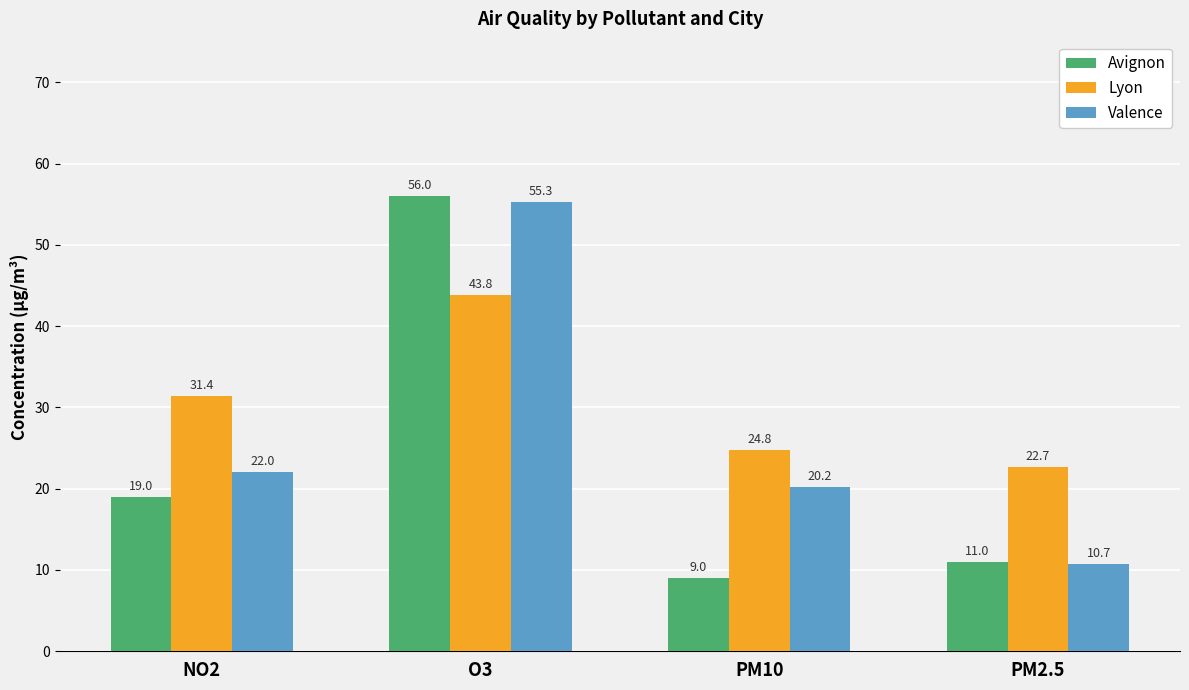

What is the difference between the second highest and second lowest values in the Lyon series?

6.6